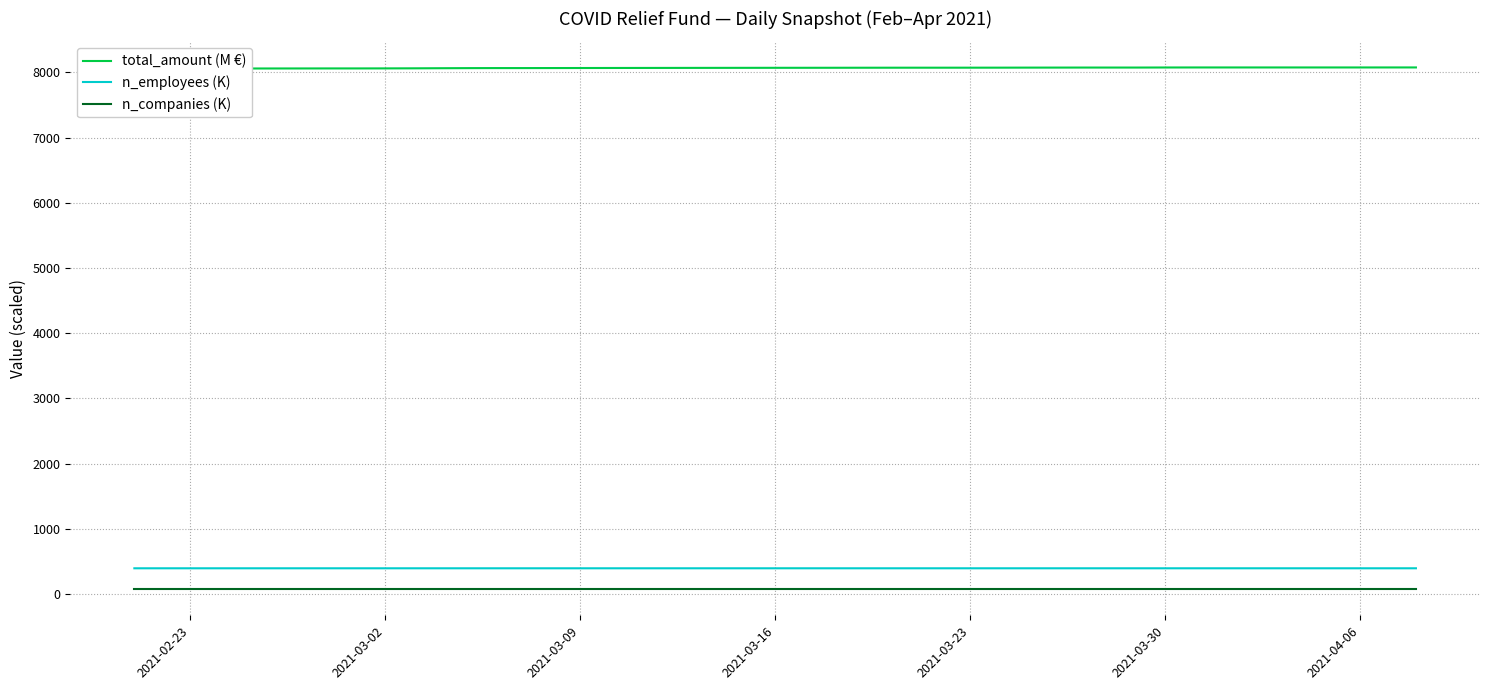

How many n_companies (K) values are between 75 and 76?

40